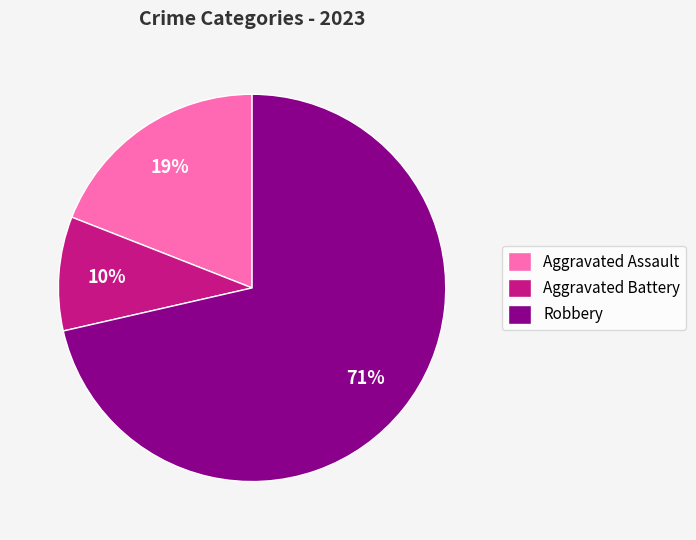

What is the largest slice in the pie chart?

Robbery